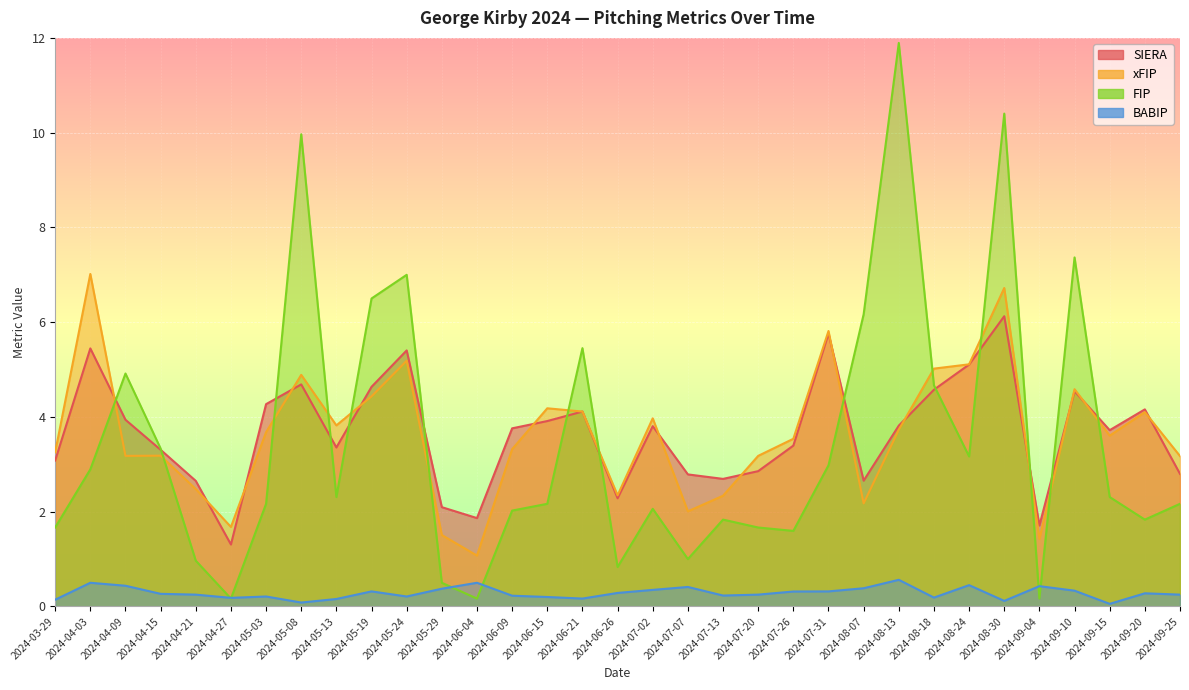

Between 2024-09-20 and 2024-03-29, which is larger?

2024-09-20